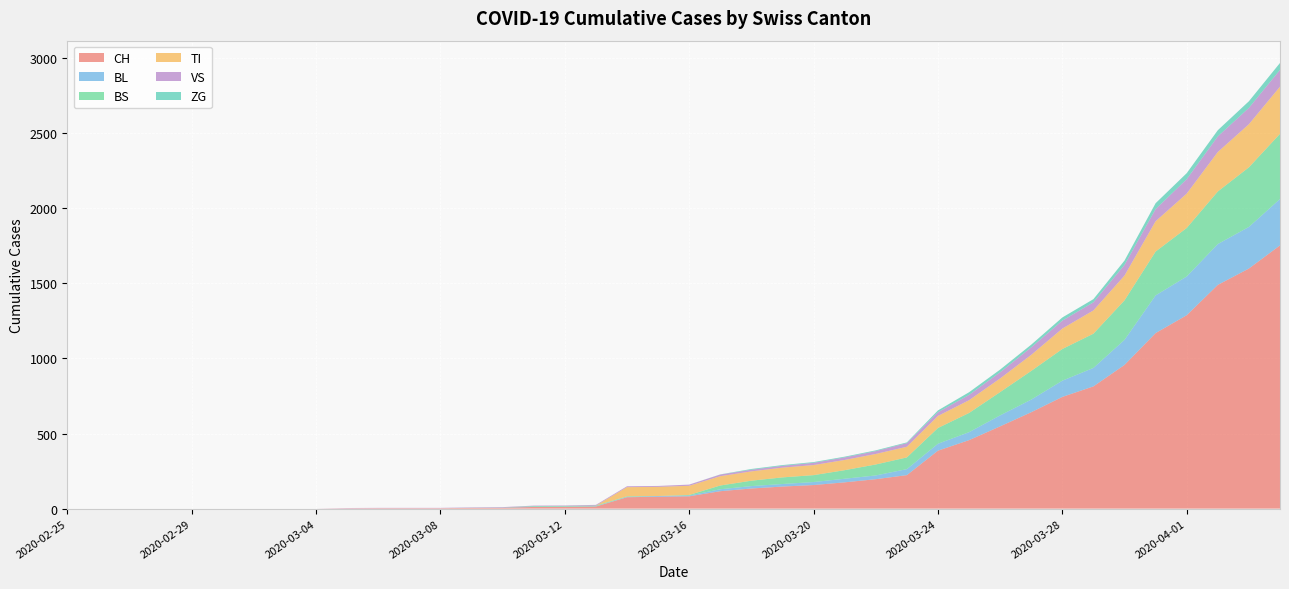

Reading right to left, what are all the values shown in this chart?

CH: 2020-04-04=1753	2020-04-03=1599	2020-04-02=1490	2020-04-01=1288	2020-03-31=1169	2020-03-30=957	2020-03-29=814	2020-03-28=744	2020-03-27=642	2020-03-26=548	2020-03-25=456	2020-03-24=386	2020-03-23=223	2020-03-22=196	2020-03-21=175	2020-03-20=157	2020-03-19=147	2020-03-18=134	2020-03-17=116	2020-03-16=82	2020-03-15=79	2020-03-14=76	2020-03-13=14	2020-03-12=12	2020-03-11=11	2020-03-10=6	2020-03-09=5	2020-03-08=3	2020-03-07=3	2020-03-06=3	2020-03-05=2	2020-03-04=0	2020-03-03=0	2020-03-02=0	2020-03-01=0	2020-02-29=0	2020-02-28=0	2020-02-27=0	2020-02-26=0	2020-02-25=0
BL: 2020-04-04=309	2020-04-03=277	2020-04-02=272	2020-04-01=258	2020-03-31=251	2020-03-30=167	2020-03-29=123	2020-03-28=108	2020-03-27=84	2020-03-26=73	2020-03-25=53	2020-03-24=46	2020-03-23=40	2020-03-22=25	2020-03-21=24	2020-03-20=20	2020-03-19=17	2020-03-18=16	2020-03-17=13	2020-03-16=5	2020-03-15=5	2020-03-14=2	2020-03-13=2	2020-03-12=2	2020-03-11=2	2020-03-10=2	2020-03-09=1	2020-03-08=0	2020-03-07=0	2020-03-06=0	2020-03-05=0	2020-03-04=0	2020-03-03=0	2020-03-02=0	2020-03-01=0	2020-02-29=0	2020-02-28=0	2020-02-27=0	2020-02-26=0	2020-02-25=0
BS: 2020-04-04=434	2020-04-03=397	2020-04-02=350	2020-04-01=323	2020-03-31=292	2020-03-30=263	2020-03-29=228	2020-03-28=211	2020-03-27=191	2020-03-26=155	2020-03-25=128	2020-03-24=105	2020-03-23=78	2020-03-22=73	2020-03-21=57	2020-03-20=46	2020-03-19=44	2020-03-18=36	2020-03-17=25	2020-03-16=4	2020-03-15=0	2020-03-14=4	2020-03-13=4	2020-03-12=4	2020-03-11=4	2020-03-10=0	2020-03-09=0	2020-03-08=0	2020-03-07=0	2020-03-06=0	2020-03-05=0	2020-03-04=0	2020-03-03=0	2020-03-02=0	2020-03-01=0	2020-02-29=0	2020-02-28=0	2020-02-27=0	2020-02-26=0	2020-02-25=0
TI: 2020-04-04=314	2020-04-03=287	2020-04-02=263	2020-04-01=229	2020-03-31=202	2020-03-30=165	2020-03-29=155	2020-03-28=136	2020-03-27=107	2020-03-26=91	2020-03-25=85	2020-03-24=80	2020-03-23=71	2020-03-22=70	2020-03-21=68	2020-03-20=67	2020-03-19=65	2020-03-18=62	2020-03-17=62	2020-03-16=61	2020-03-15=61	2020-03-14=61	2020-03-13=0	2020-03-12=0	2020-03-11=0	2020-03-10=0	2020-03-09=0	2020-03-08=0	2020-03-07=0	2020-03-06=0	2020-03-05=0	2020-03-04=0	2020-03-03=0	2020-03-02=0	2020-03-01=0	2020-02-29=0	2020-02-28=0	2020-02-27=0	2020-02-26=0	2020-02-25=0
VS: 2020-04-04=112	2020-04-03=109	2020-04-02=104	2020-04-01=96	2020-03-31=81	2020-03-30=71	2020-03-29=54	2020-03-28=53	2020-03-27=50	2020-03-26=41	2020-03-25=35	2020-03-24=25	2020-03-23=24	2020-03-22=19	2020-03-21=17	2020-03-20=15	2020-03-19=12	2020-03-18=11	2020-03-17=11	2020-03-16=8	2020-03-15=6	2020-03-14=6	2020-03-13=5	2020-03-12=3	2020-03-11=3	2020-03-10=2	2020-03-09=2	2020-03-08=2	2020-03-07=2	2020-03-06=2	2020-03-05=2	2020-03-04=0	2020-03-03=0	2020-03-02=0	2020-03-01=0	2020-02-29=0	2020-02-28=0	2020-02-27=0	2020-02-26=0	2020-02-25=0
ZG: 2020-04-04=46	2020-04-03=44	2020-04-02=41	2020-04-01=40	2020-03-31=39	2020-03-30=29	2020-03-29=21	2020-03-28=21	2020-03-27=18	2020-03-26=18	2020-03-25=18	2020-03-24=12	2020-03-23=5	2020-03-22=5	2020-03-21=5	2020-03-20=5	2020-03-19=5	2020-03-18=5	2020-03-17=1	2020-03-16=0	2020-03-15=0	2020-03-14=0	2020-03-13=0	2020-03-12=0	2020-03-11=0	2020-03-10=0	2020-03-09=0	2020-03-08=0	2020-03-07=0	2020-03-06=0	2020-03-05=0	2020-03-04=0	2020-03-03=0	2020-03-02=0	2020-03-01=0	2020-02-29=0	2020-02-28=0	2020-02-27=0	2020-02-26=0	2020-02-25=0